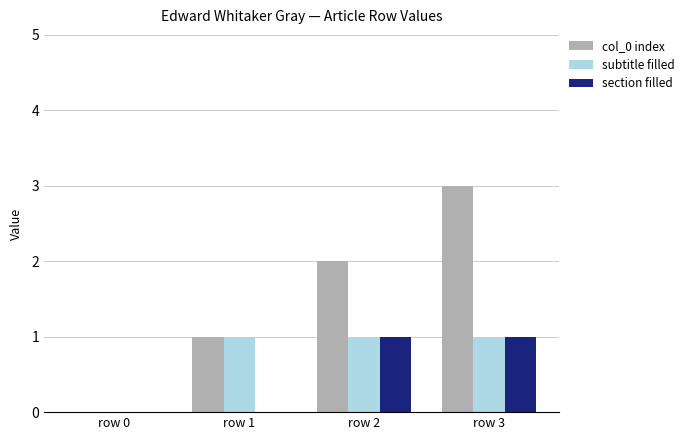

Which series changed the most between row 0 and row 3?

col_0 index